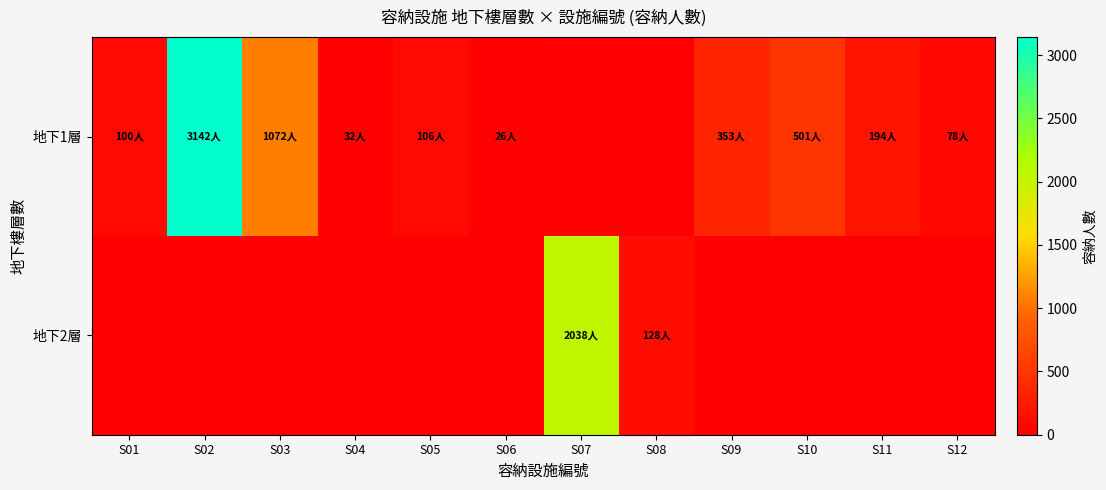

How many distinct data groups are displayed?

2